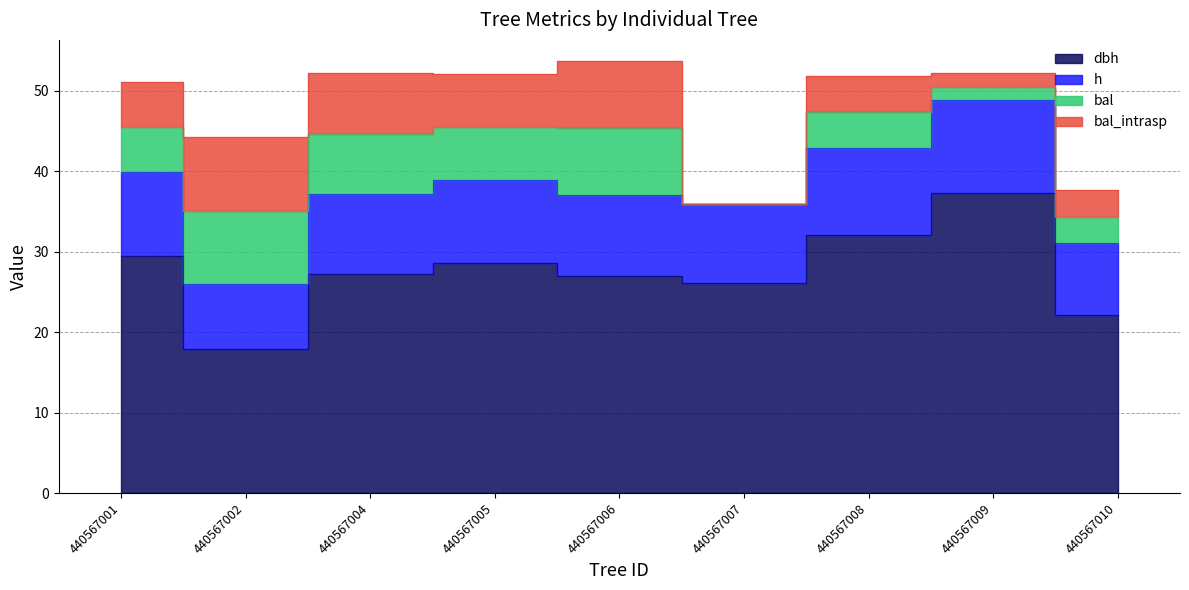

What is the sum of all dbh values?

247.9